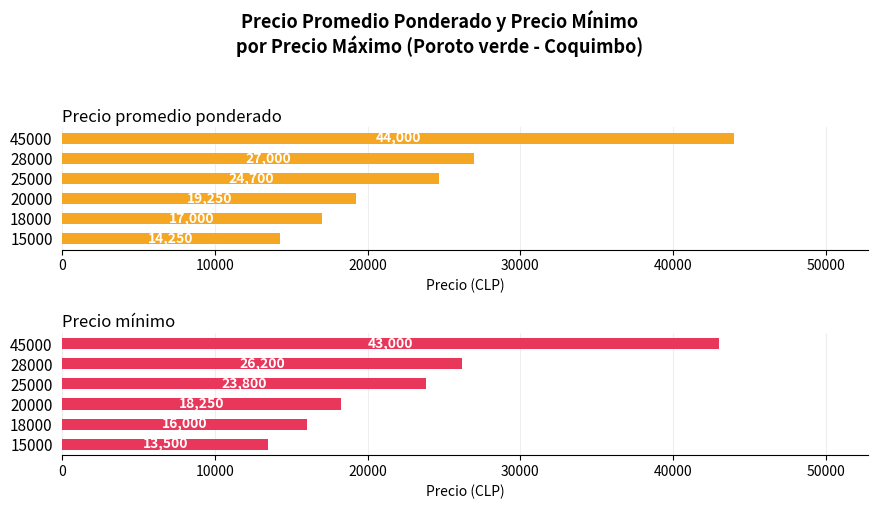

Count the number of categories in the chart.

6